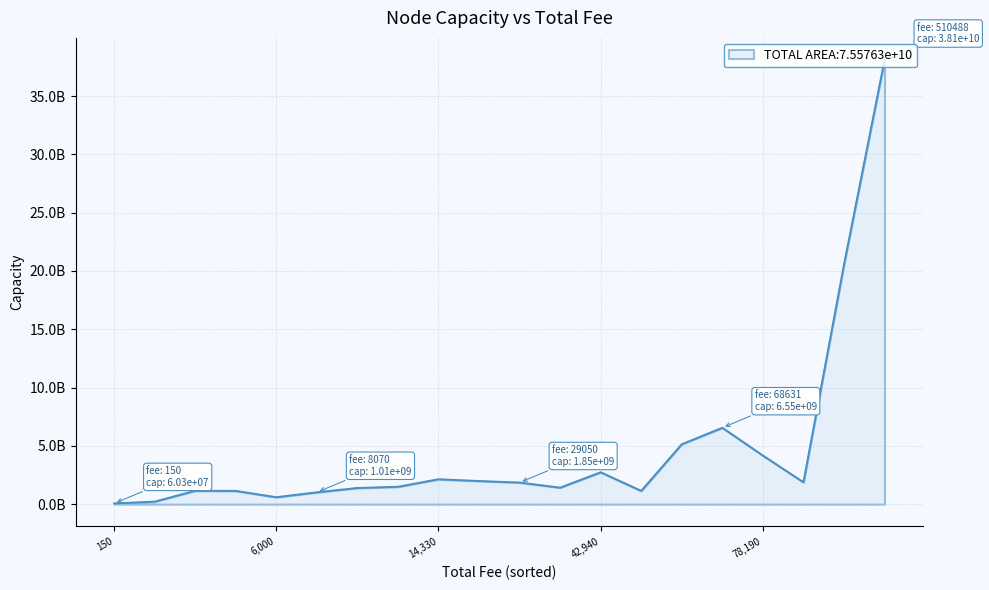

Is this an area chart (filled region under the line)?

Yes